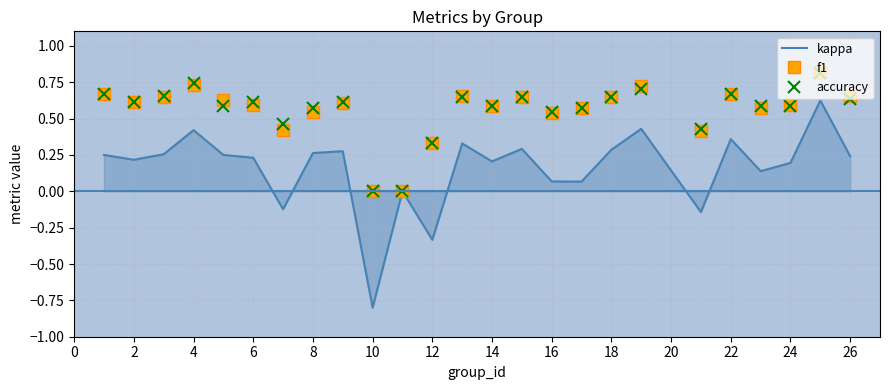

In accuracy, how many points are higher than both neighbors (excluding endpoints)?

8